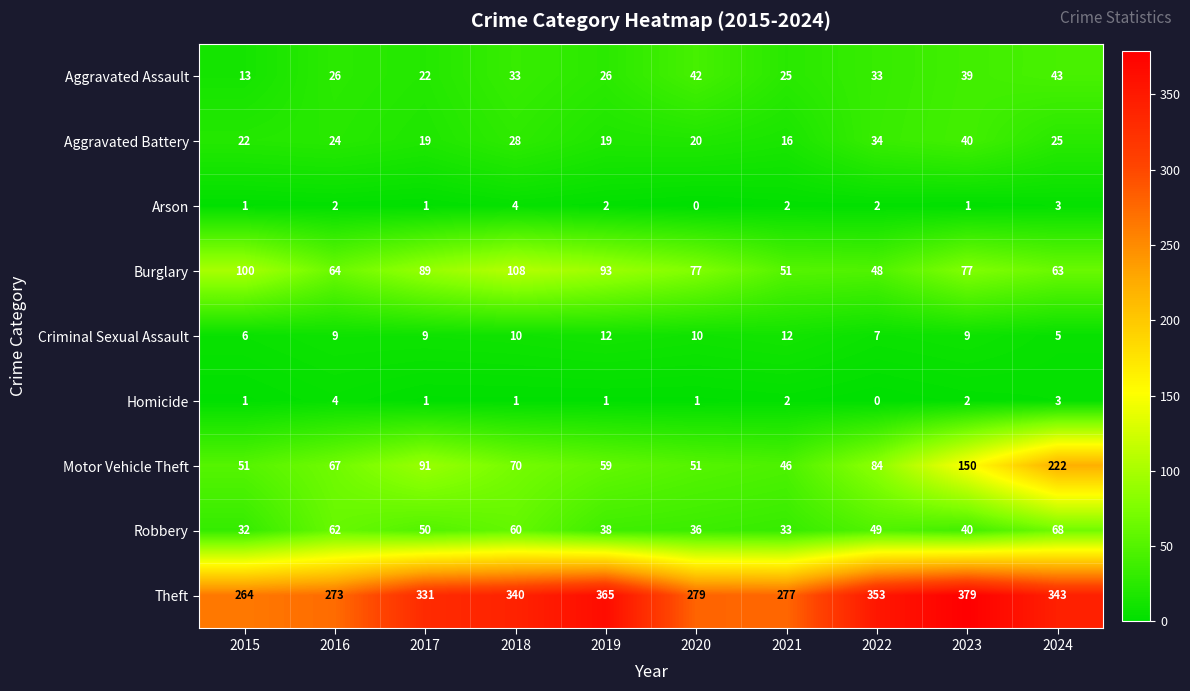

Where is Theft nearest to the value 321?

2017